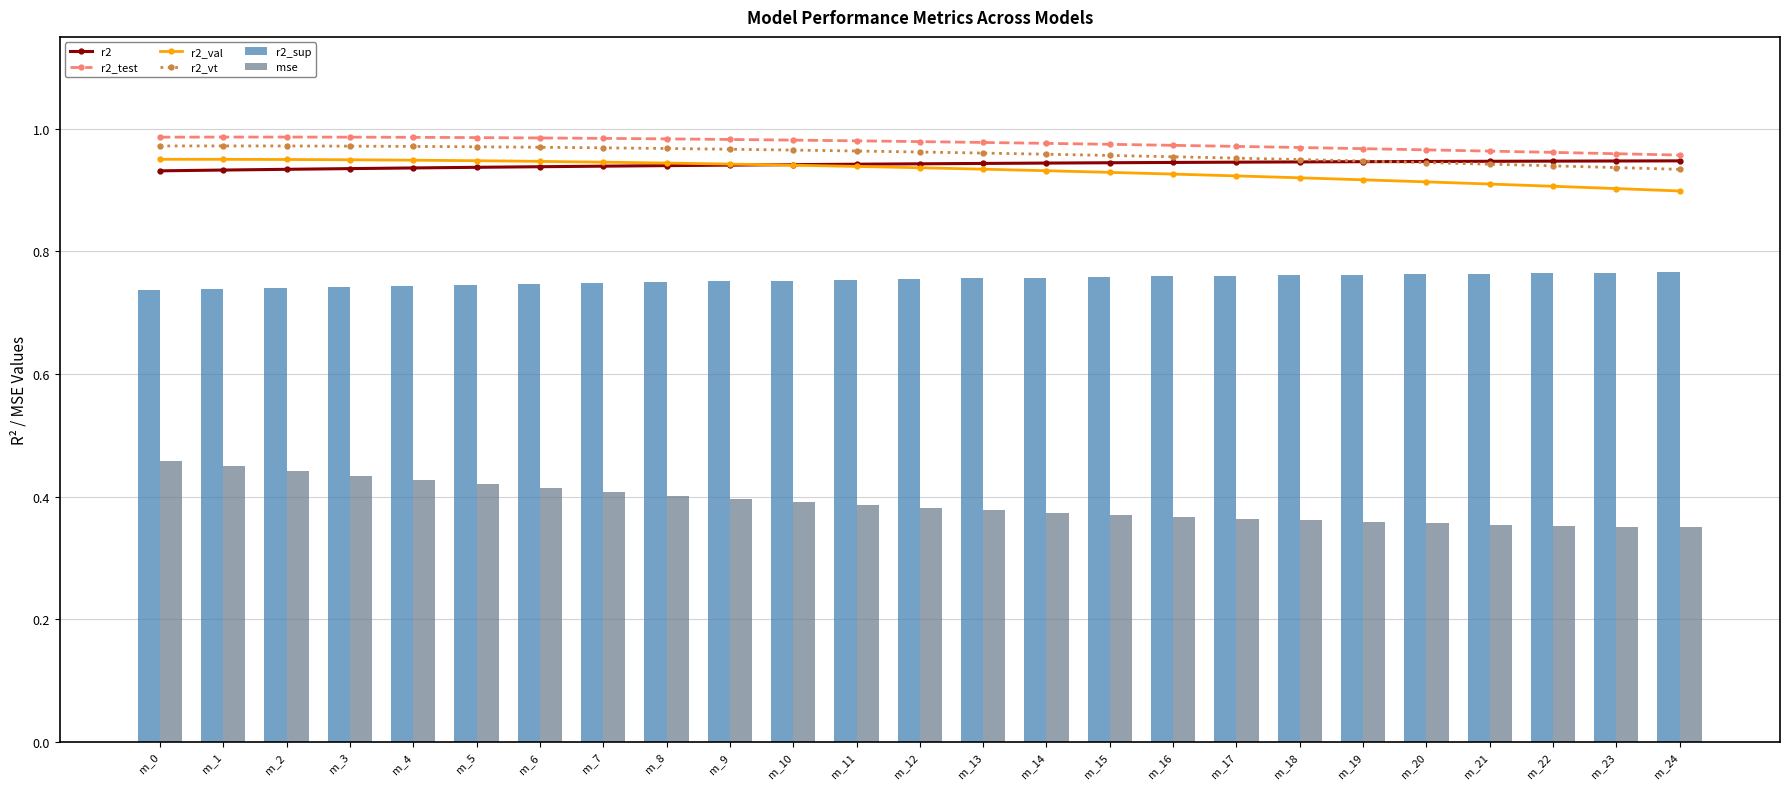

Reading left to right, extract all data points from this chart.

r2: m_0=0.9	m_1=0.9	m_2=0.9	m_3=0.9	m_4=0.9	m_5=0.9	m_6=0.9	m_7=0.9	m_8=0.9	m_9=0.9	m_10=0.9	m_11=0.9	m_12=0.9	m_13=0.9	m_14=0.9	m_15=0.9	m_16=0.9	m_17=0.9	m_18=0.9	m_19=0.9	m_20=0.9	m_21=0.9	m_22=0.9	m_23=0.9	m_24=0.9
r2_test: m_0=1.0	m_1=1.0	m_2=1.0	m_3=1.0	m_4=1.0	m_5=1.0	m_6=1.0	m_7=1.0	m_8=1.0	m_9=1.0	m_10=1.0	m_11=1.0	m_12=1.0	m_13=1.0	m_14=1.0	m_15=1.0	m_16=1.0	m_17=1.0	m_18=1.0	m_19=1.0	m_20=1.0	m_21=1.0	m_22=1.0	m_23=1.0	m_24=1.0
r2_val: m_0=1.0	m_1=1.0	m_2=0.9	m_3=0.9	m_4=0.9	m_5=0.9	m_6=0.9	m_7=0.9	m_8=0.9	m_9=0.9	m_10=0.9	m_11=0.9	m_12=0.9	m_13=0.9	m_14=0.9	m_15=0.9	m_16=0.9	m_17=0.9	m_18=0.9	m_19=0.9	m_20=0.9	m_21=0.9	m_22=0.9	m_23=0.9	m_24=0.9
r2_vt: m_0=1.0	m_1=1.0	m_2=1.0	m_3=1.0	m_4=1.0	m_5=1.0	m_6=1.0	m_7=1.0	m_8=1.0	m_9=1.0	m_10=1.0	m_11=1.0	m_12=1.0	m_13=1.0	m_14=1.0	m_15=1.0	m_16=1.0	m_17=1.0	m_18=0.9	m_19=0.9	m_20=0.9	m_21=0.9	m_22=0.9	m_23=0.9	m_24=0.9
r2_sup: m_0=0.7	m_1=0.7	m_2=0.7	m_3=0.7	m_4=0.7	m_5=0.7	m_6=0.7	m_7=0.7	m_8=0.7	m_9=0.8	m_10=0.8	m_11=0.8	m_12=0.8	m_13=0.8	m_14=0.8	m_15=0.8	m_16=0.8	m_17=0.8	m_18=0.8	m_19=0.8	m_20=0.8	m_21=0.8	m_22=0.8	m_23=0.8	m_24=0.8
mse: m_0=0.5	m_1=0.4	m_2=0.4	m_3=0.4	m_4=0.4	m_5=0.4	m_6=0.4	m_7=0.4	m_8=0.4	m_9=0.4	m_10=0.4	m_11=0.4	m_12=0.4	m_13=0.4	m_14=0.4	m_15=0.4	m_16=0.4	m_17=0.4	m_18=0.4	m_19=0.4	m_20=0.4	m_21=0.4	m_22=0.4	m_23=0.4	m_24=0.3